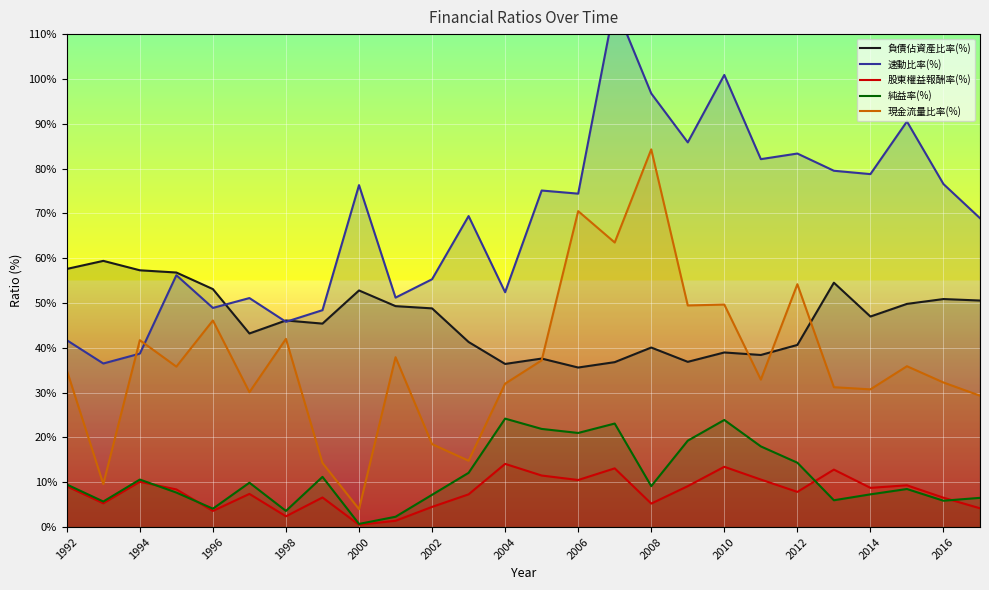

Rank the series by their maximum value, from lowest to highest.

股東權益報酬率(%), 純益率(%), 負債佔資產比率(%), 現金流量比率(%), 速動比率(%)